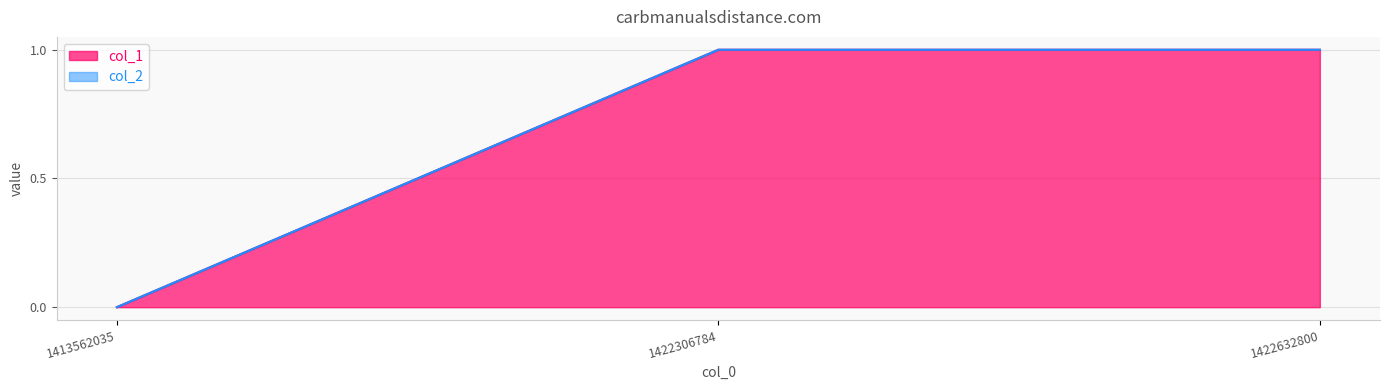

Between 1422632800 and 1413562035, which is larger?

1422632800